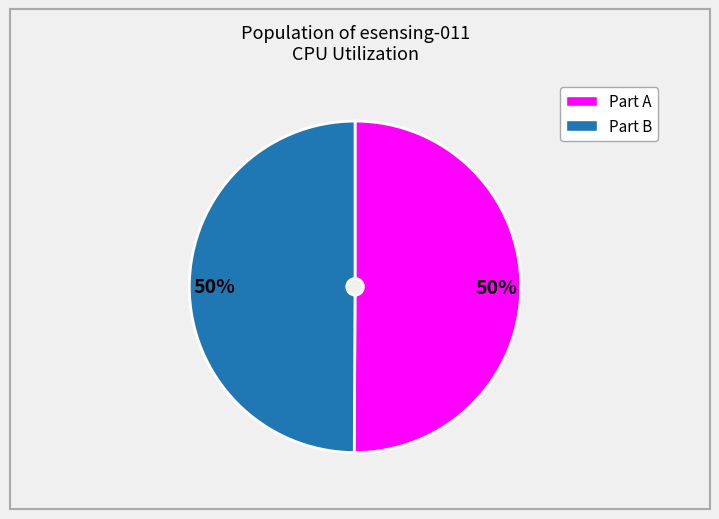

To the nearest percent, what is the average slice percentage?

50%